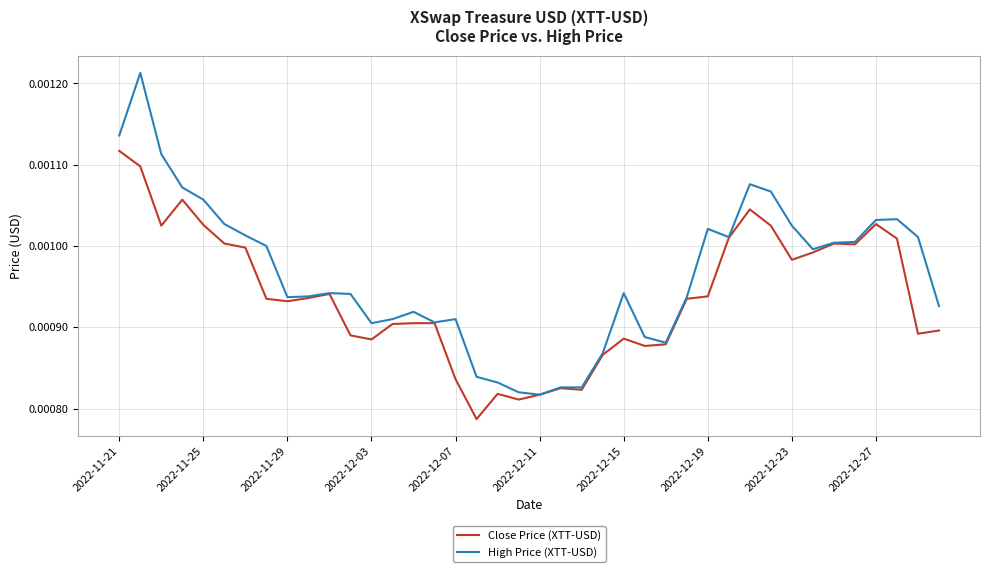

List the series in order of their peak value, highest first.

High Price (XTT-USD), Close Price (XTT-USD)